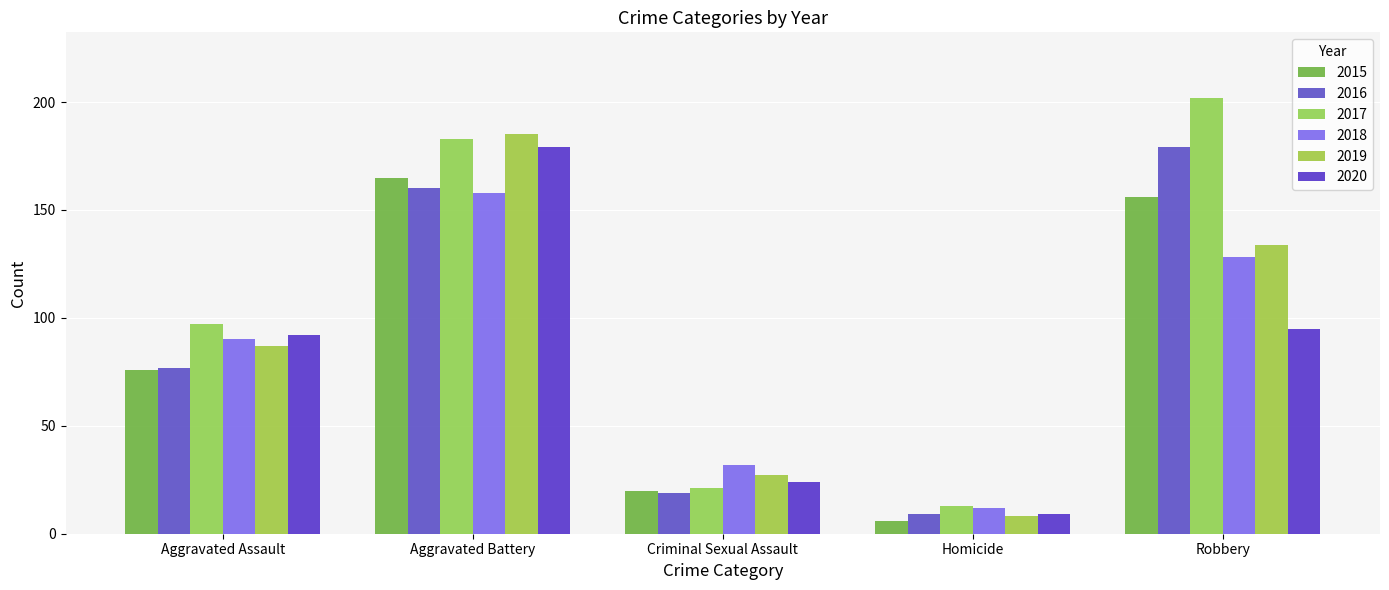

How many categories are shown in the chart?

5